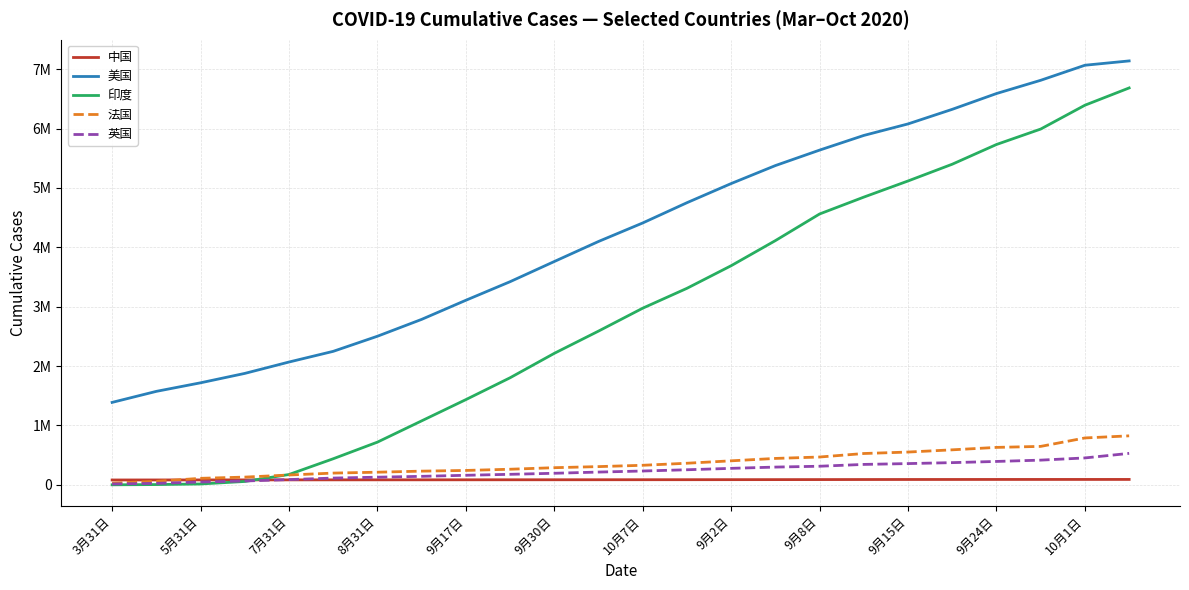

Is this an area chart (filled region under the line)?

No